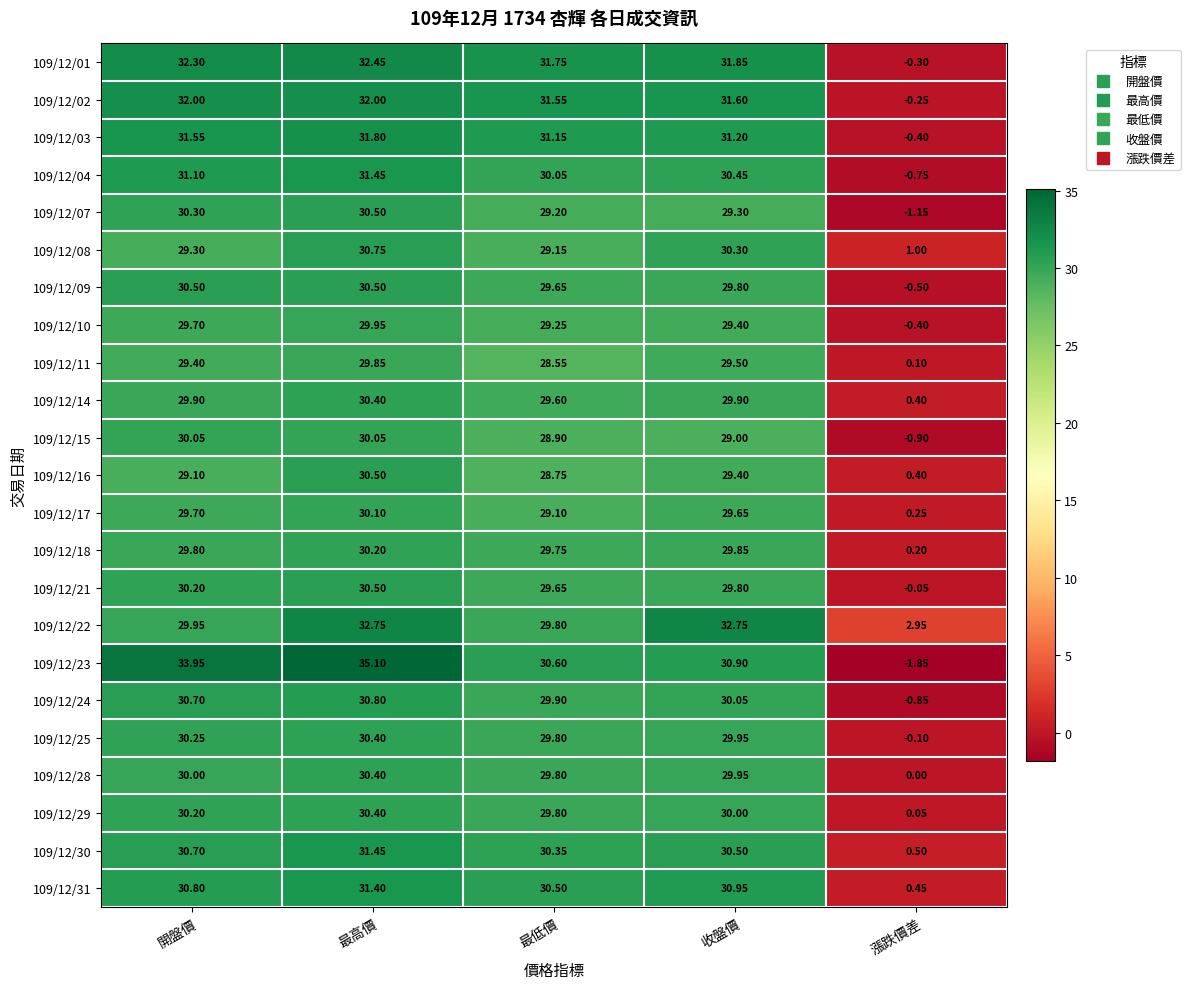

What is the greatest value displayed?

35.1